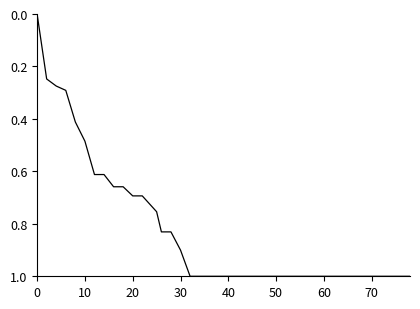

True or false: there are more than 1 points higher than both neighbors.

False